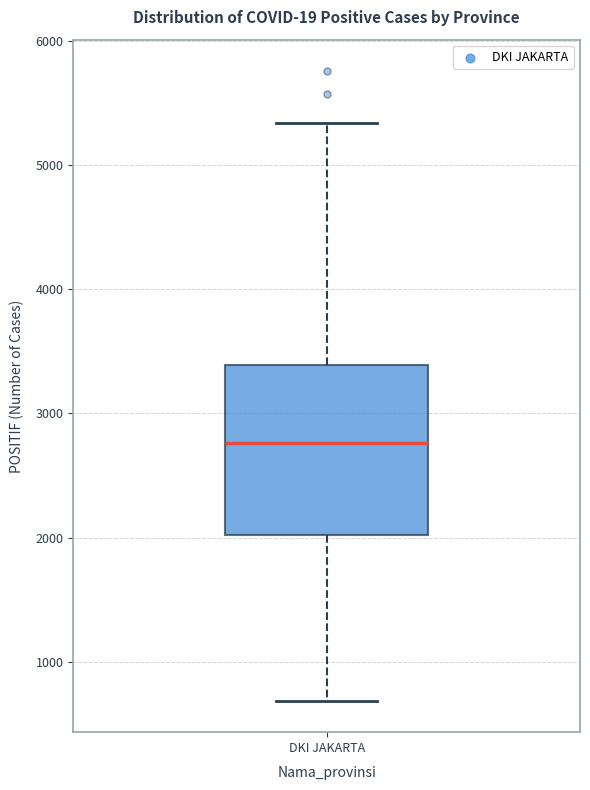

Transcribe this box plot: give where the median line is, the range the box spans, and where the two whiskers end, as read against the y-axis. The values are not printed on the chart, so give them approximately, as read against the axis.

median 2800, box 2000 to 3400, whiskers 700 to 5300